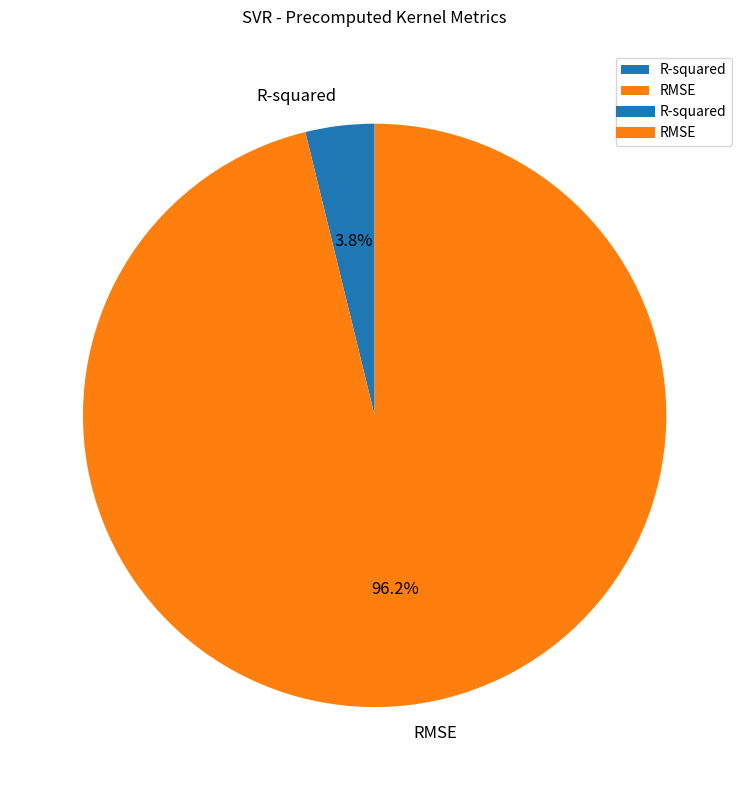

Which has a higher value, RMSE or R-squared?

RMSE